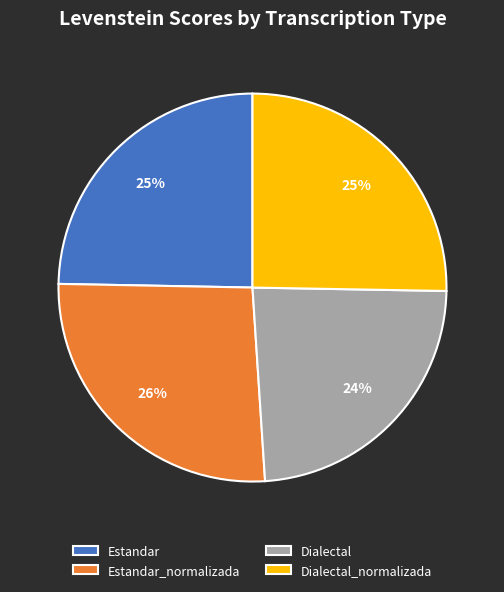

What is the smallest slice in the pie chart?

Dialectal